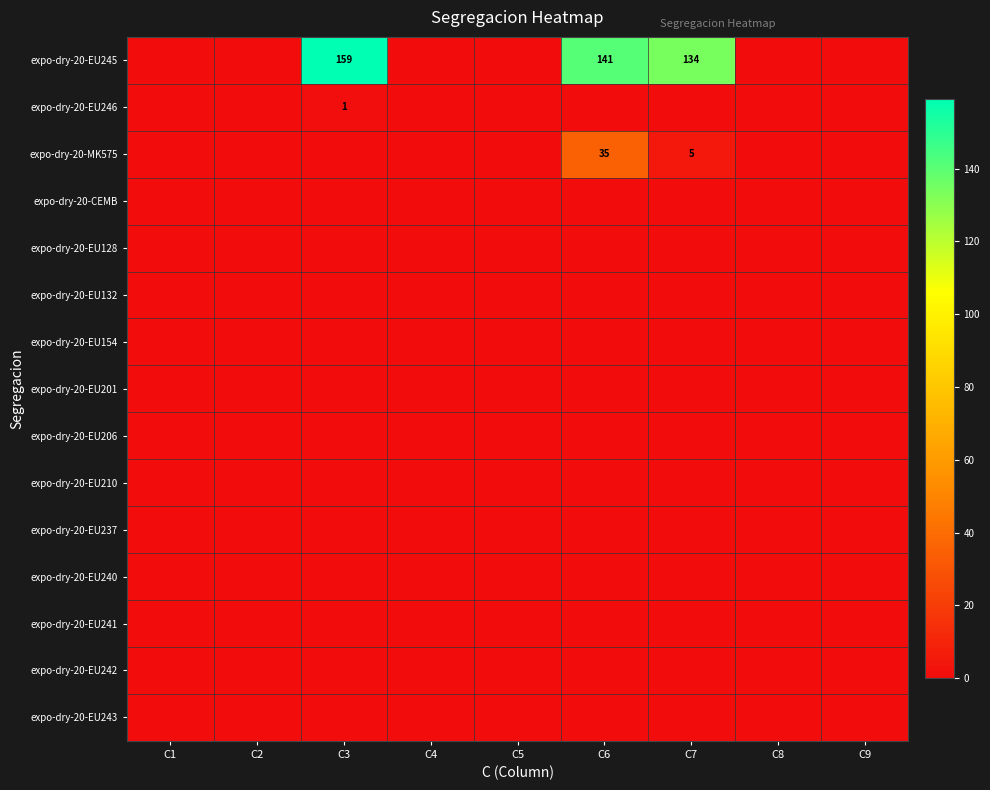

Is it true that expo-dry-20-MK575 equals 3 at C7?

False